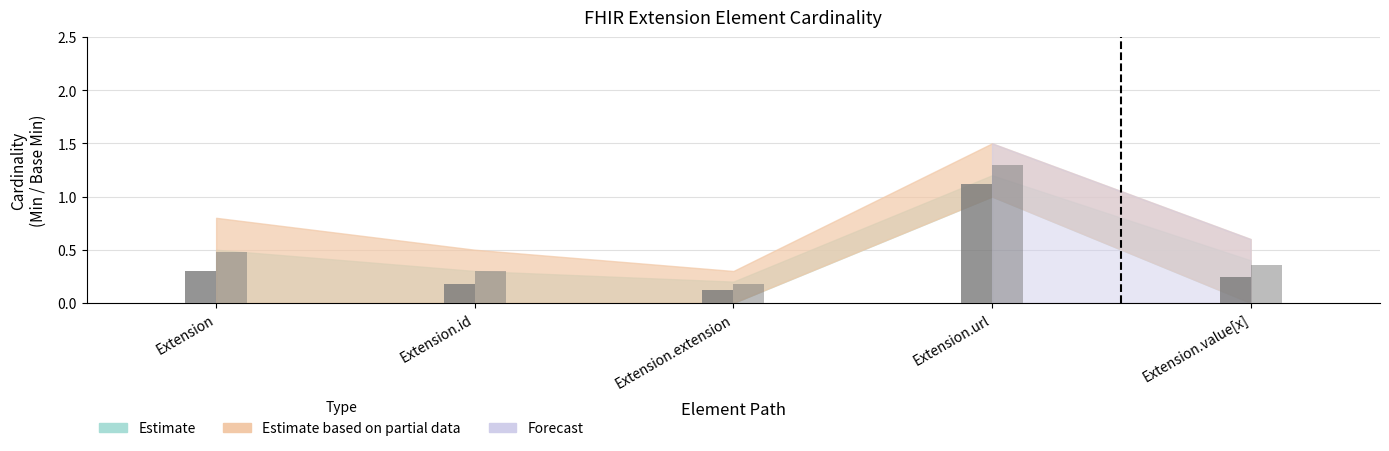

What is the change in value from Extension.id to Extension.value[x]?

+0.1